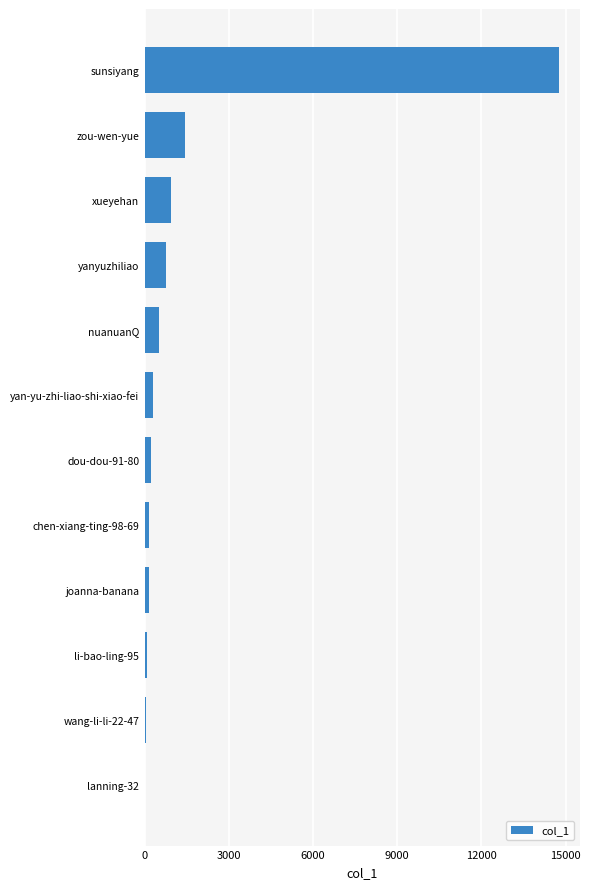

Are the bars horizontal?

Yes